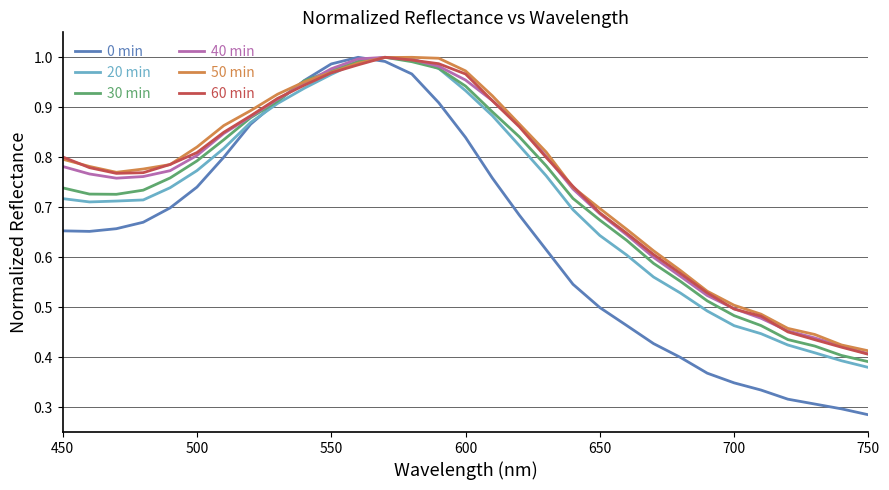

What is the difference between the maximum and minimum values in the 50 min series?

0.6